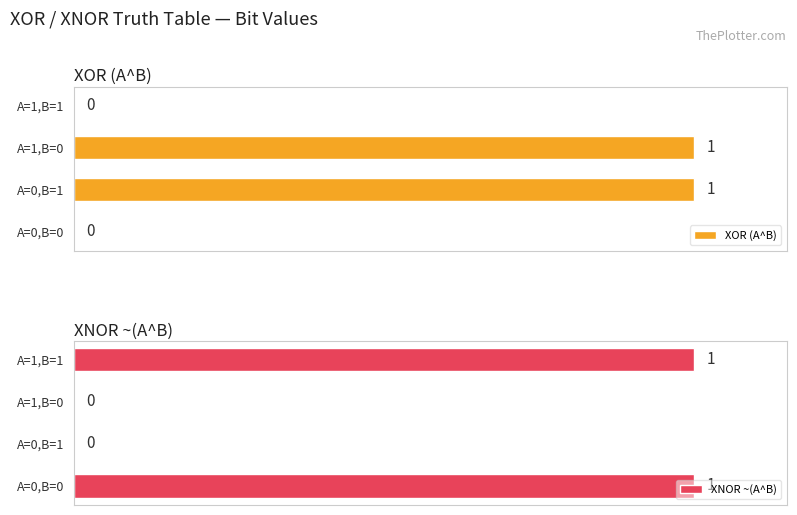

Are the bars horizontal?

Yes